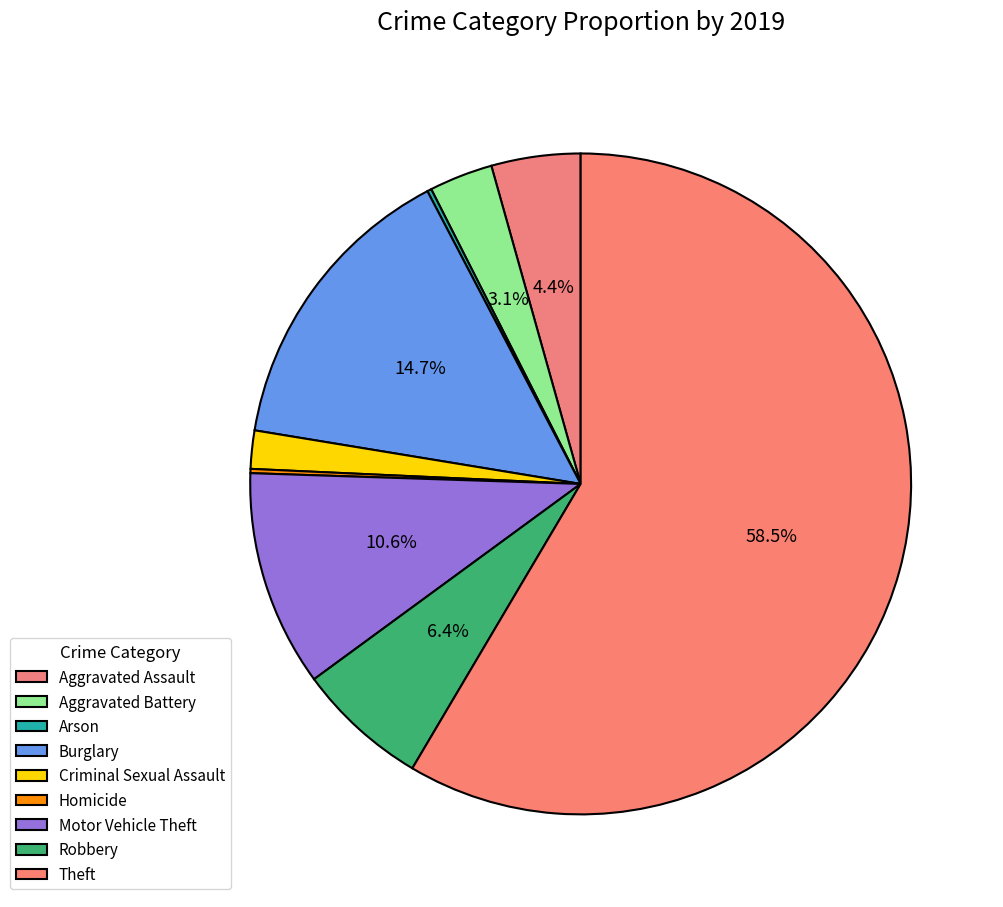

To the nearest percent, what is the average slice percentage?

11%